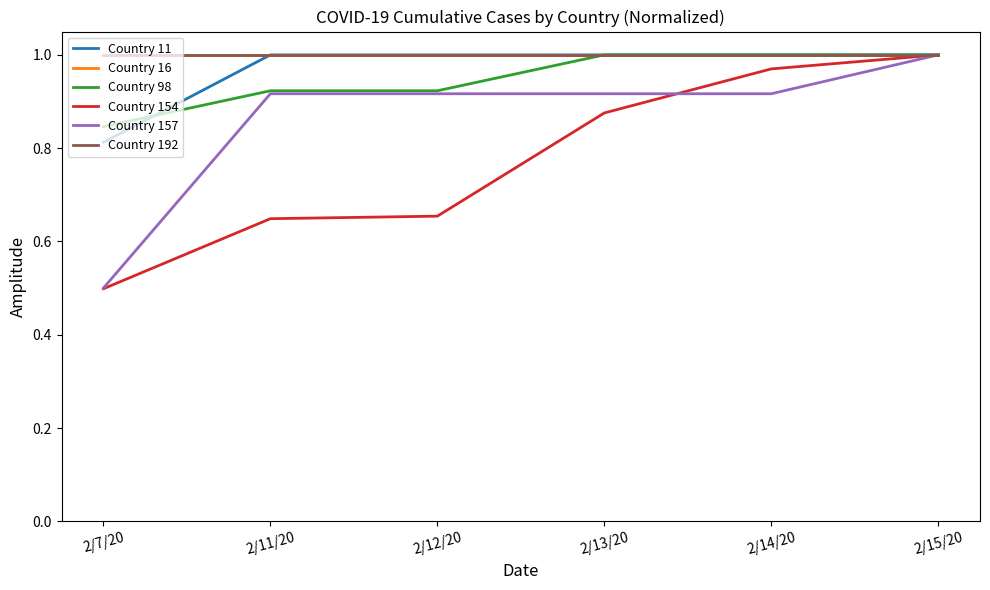

Rank the categories by Country 16 value from highest to lowest.

2/7/20, 2/11/20, 2/12/20, 2/13/20, 2/14/20, 2/15/20